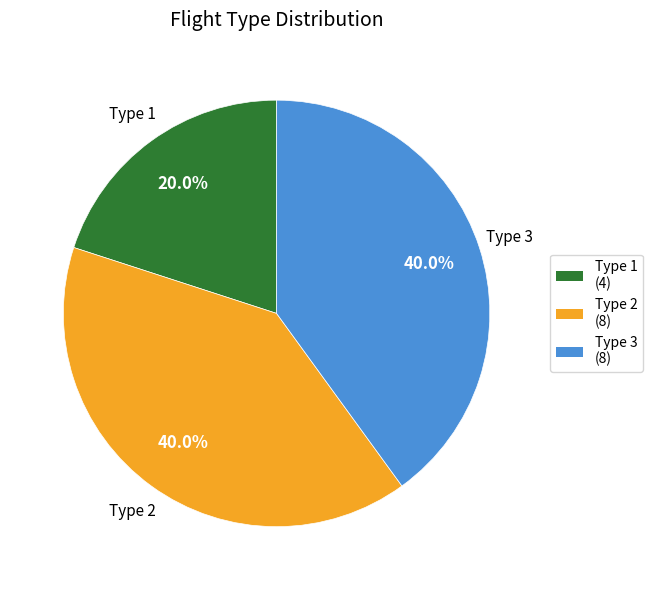

How many segments does this pie chart have?

3